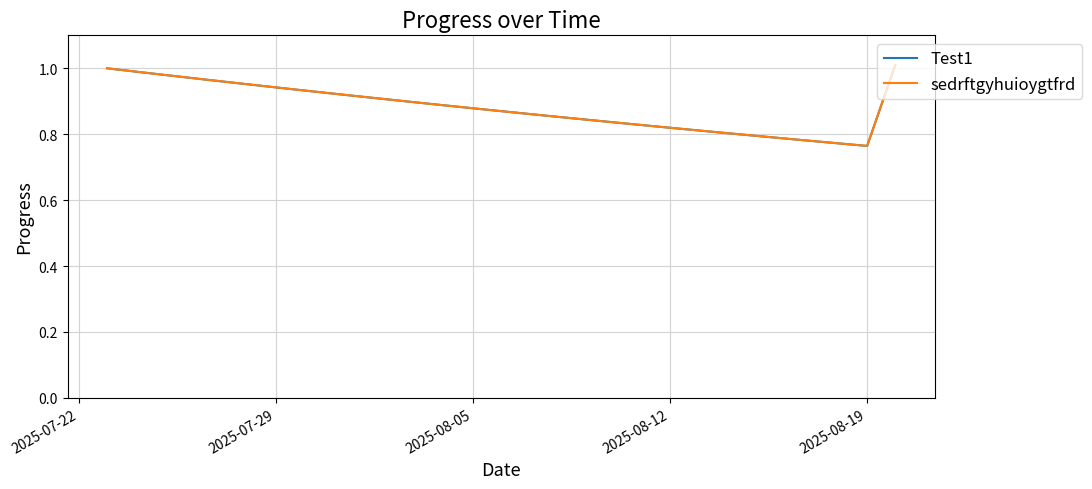

True or false: sedrftgyhuioygtfrd has more than 0 interior local peaks.

False